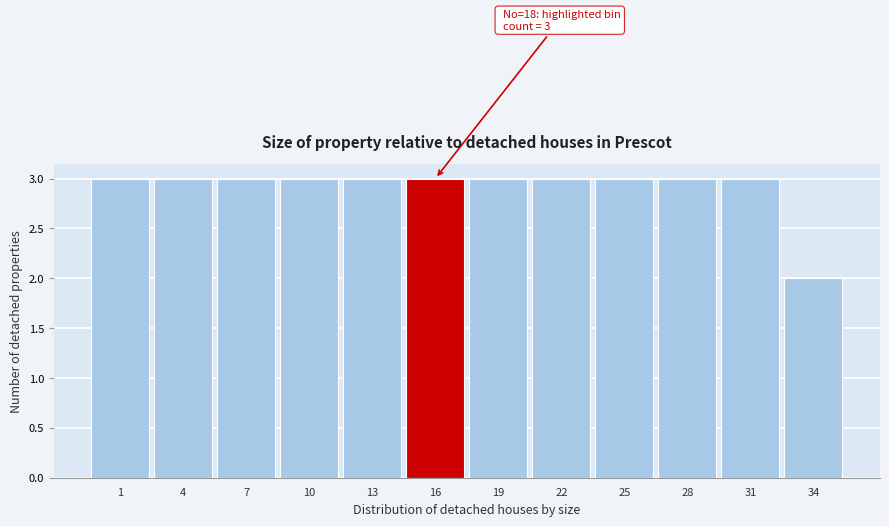

Reading left to right, transcribe all the data shown in this chart.

1=3	4=3	7=3	10=3	13=3	16=3	19=3	22=3	25=3	28=3	31=3	34=2